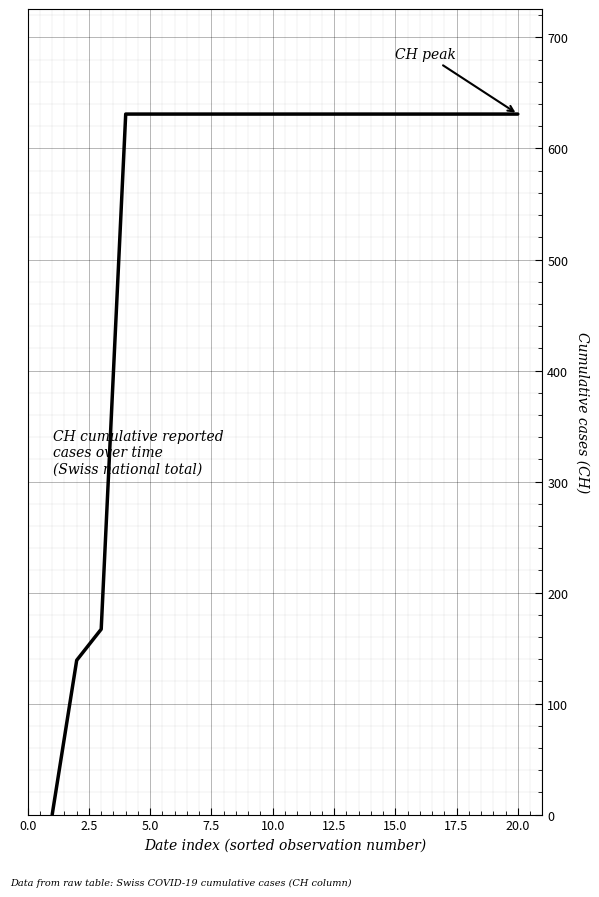

What is the difference between the maximum and minimum values?

631